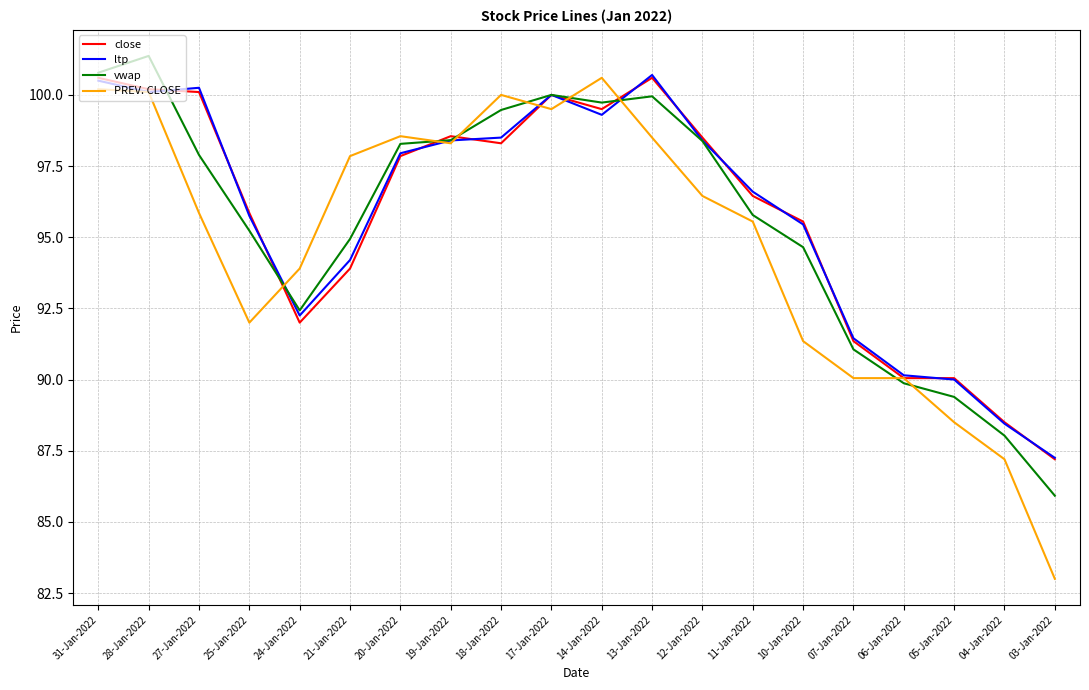

Is the value of PREV. CLOSE at 24-Jan-2022 greater than the value of close at 31-Jan-2022?

No